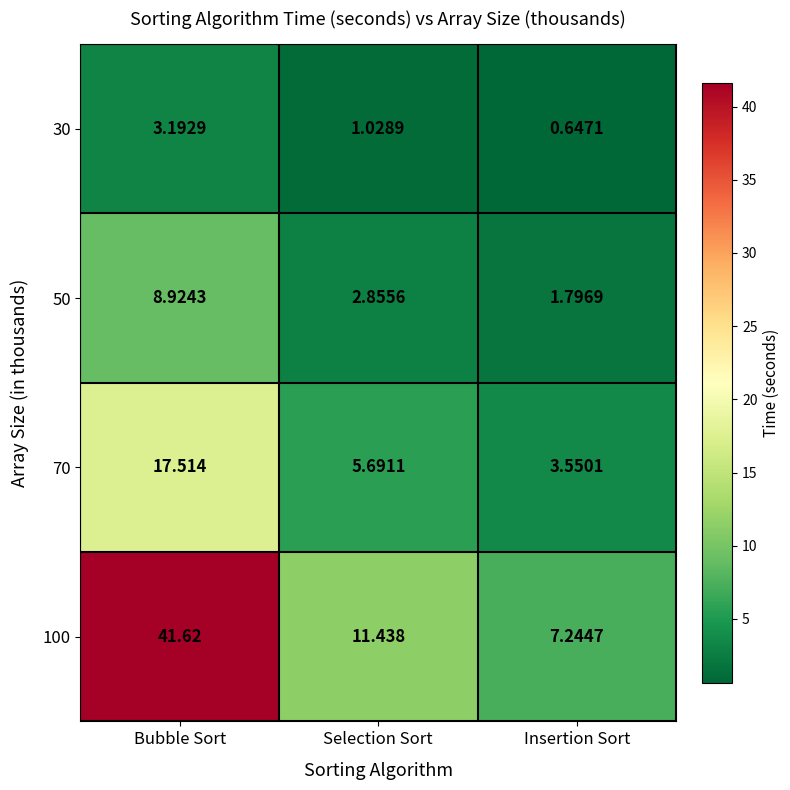

At which label does 100 first exceed 11?

Bubble Sort